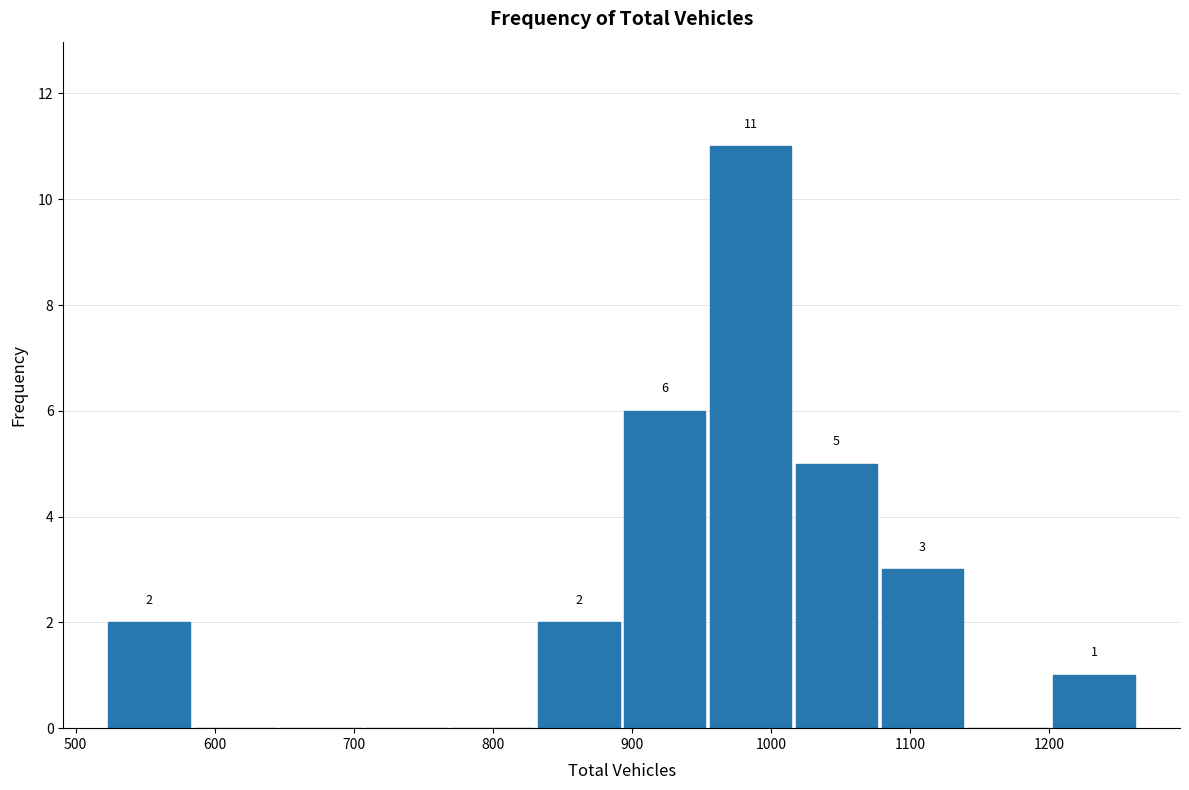

Which range on the x-axis has the tallest bar?

950 to 1020